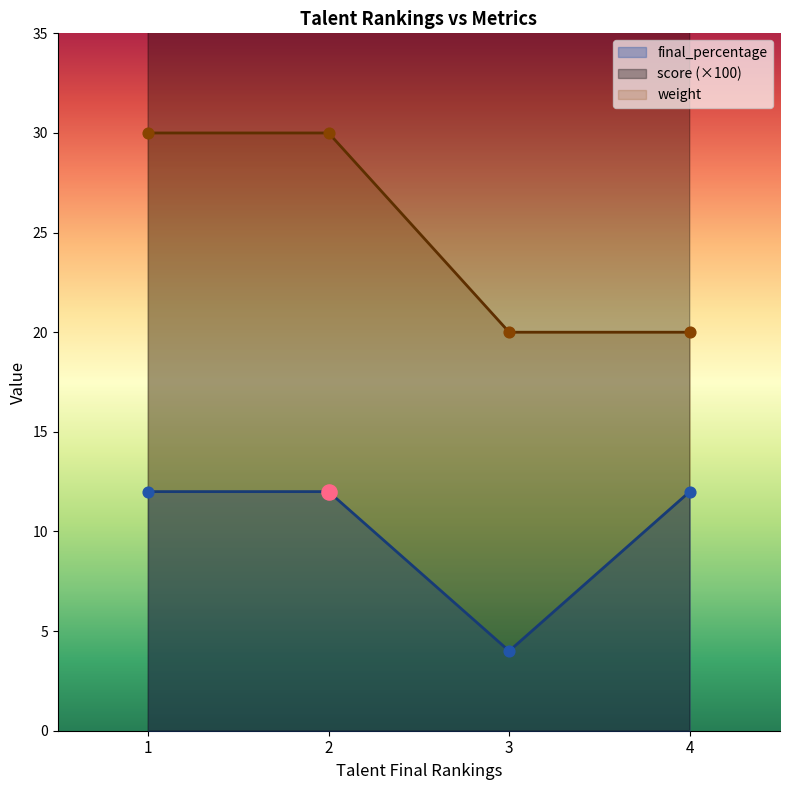

Which series has the largest Y range (max minus min)?

score